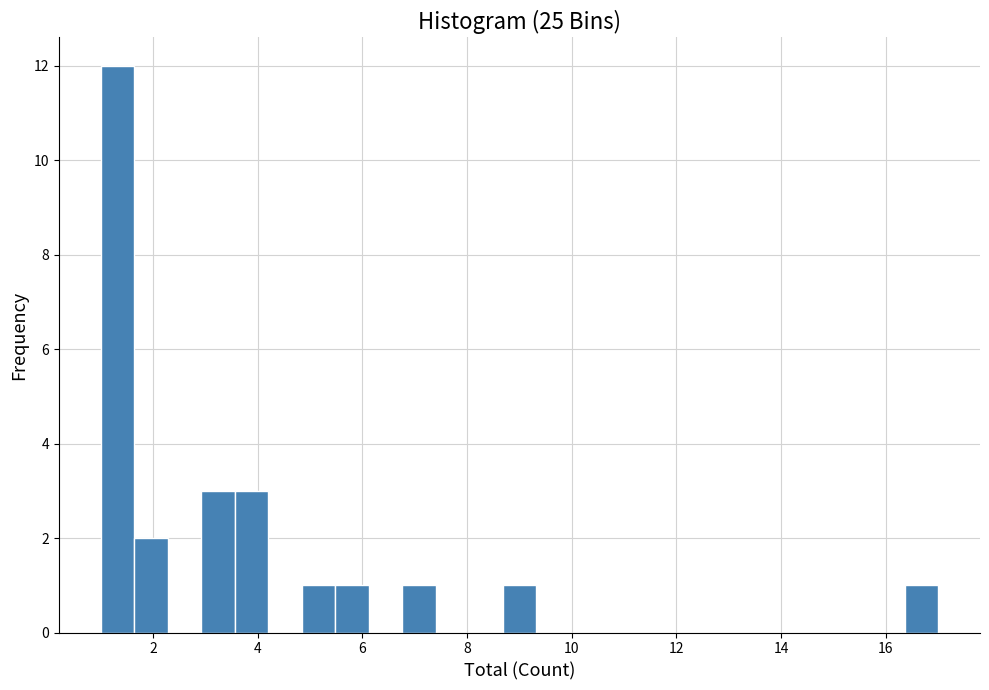

Around what value on the x-axis is the tallest bar? Give the approximate position of its centre, as read against the axis.

1.4